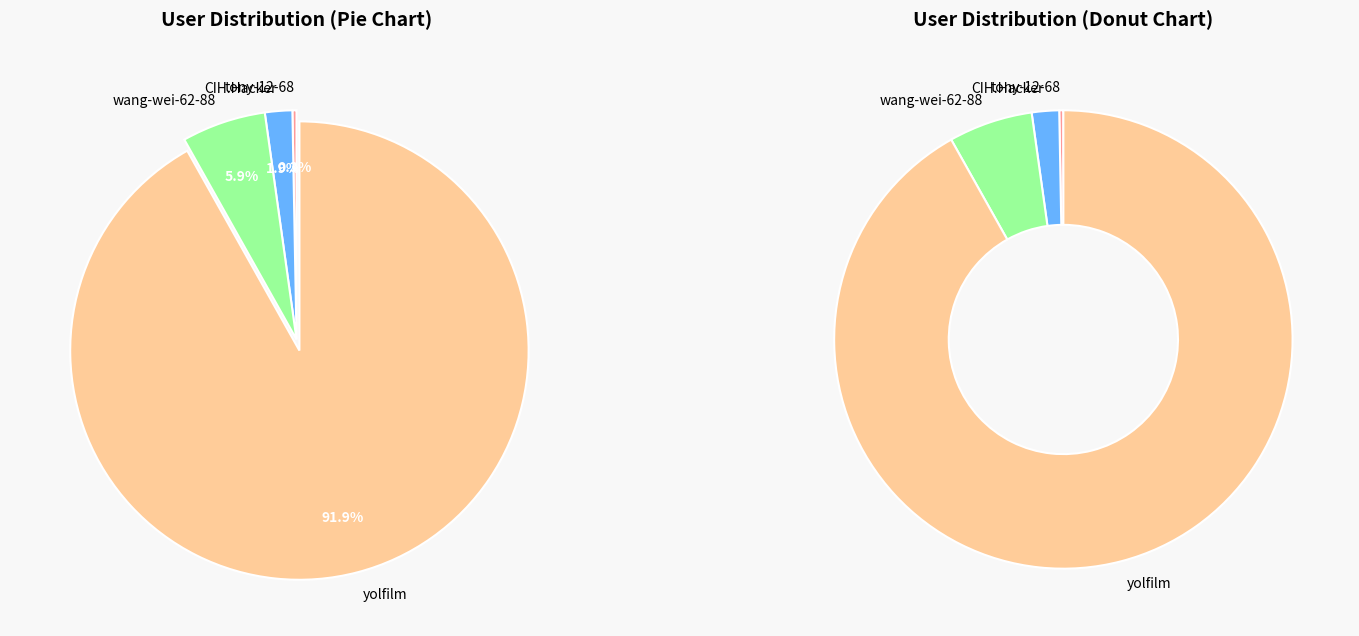

Do CIH.Hacker and yolfilm together represent more than half of the pie?

Yes